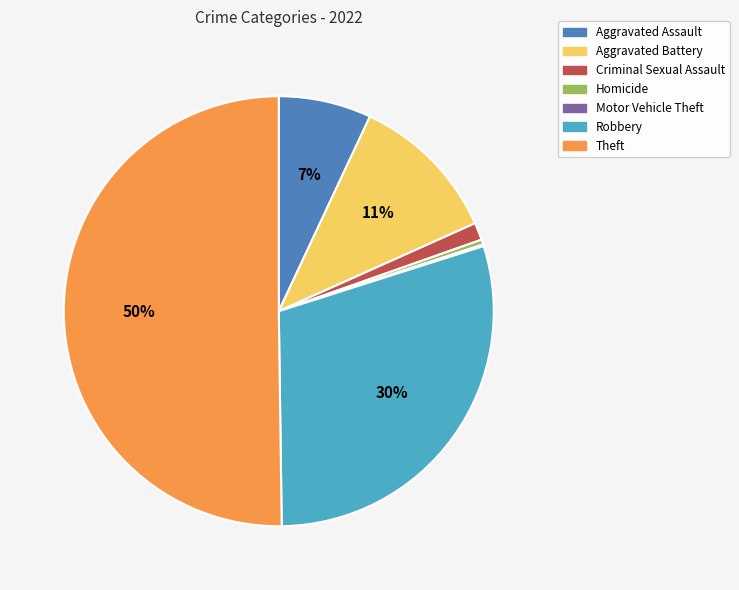

Combined, do Aggravated Assault and Theft account for over 50%?

Yes